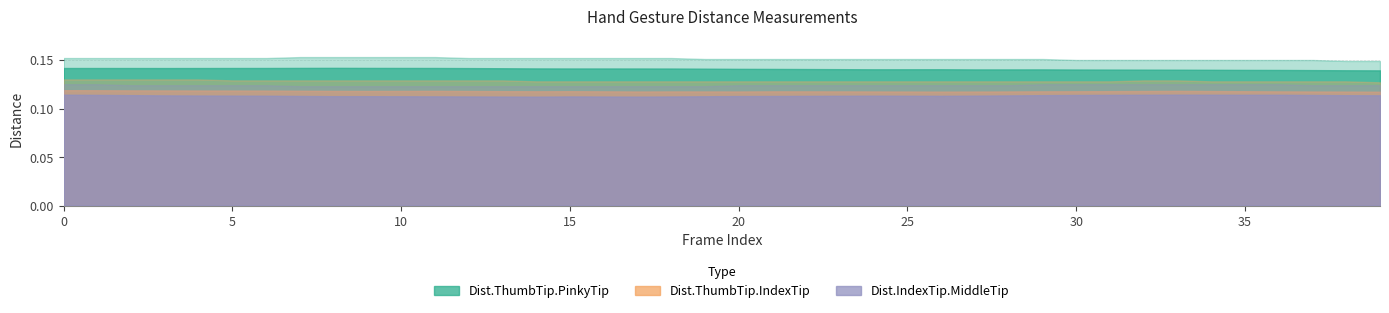

Is it true that Dist.ThumbTip.IndexTip equals 0.2 at 20?

False